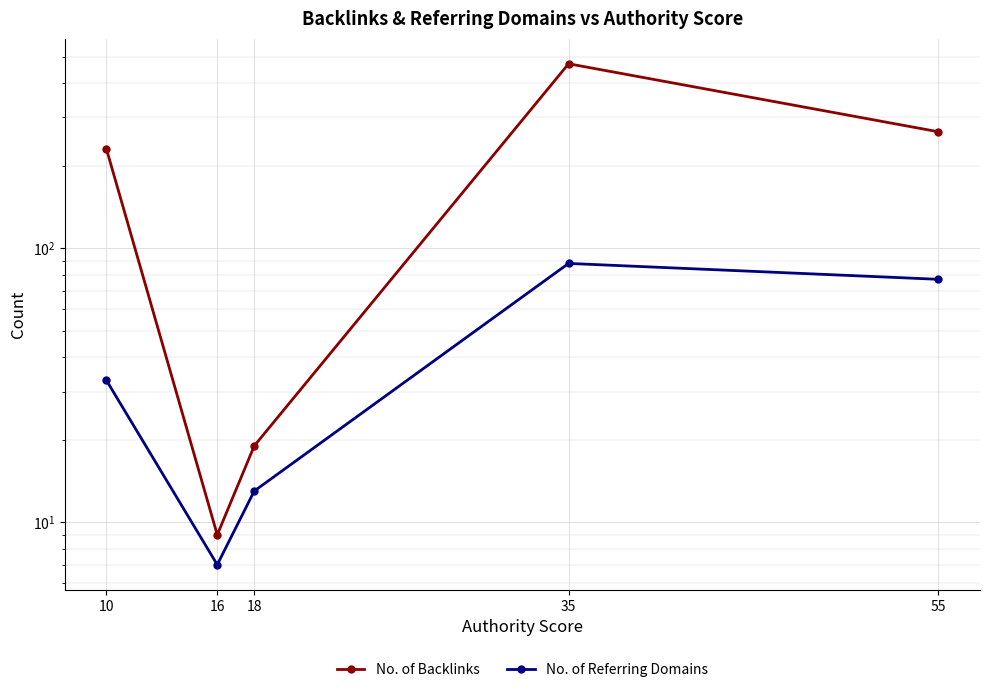

How many values in the No. of Referring Domains series exceed 33?

2